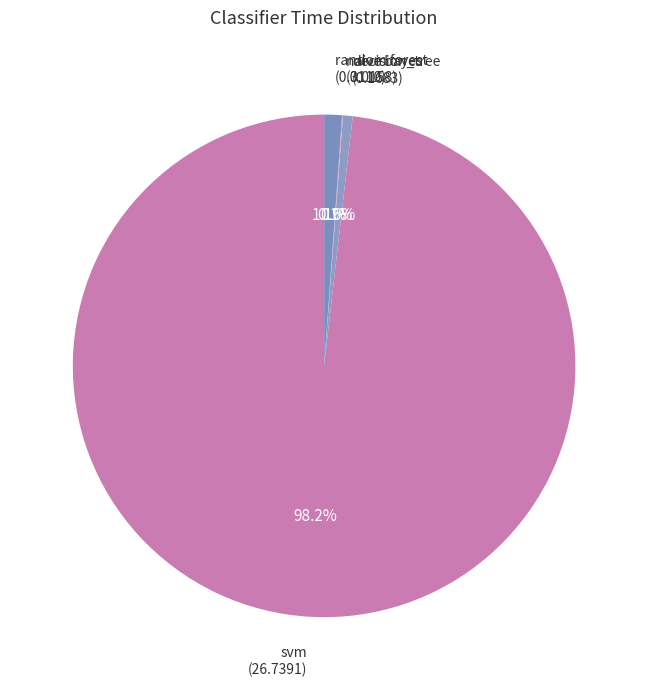

Does any single category account for the majority?

Yes